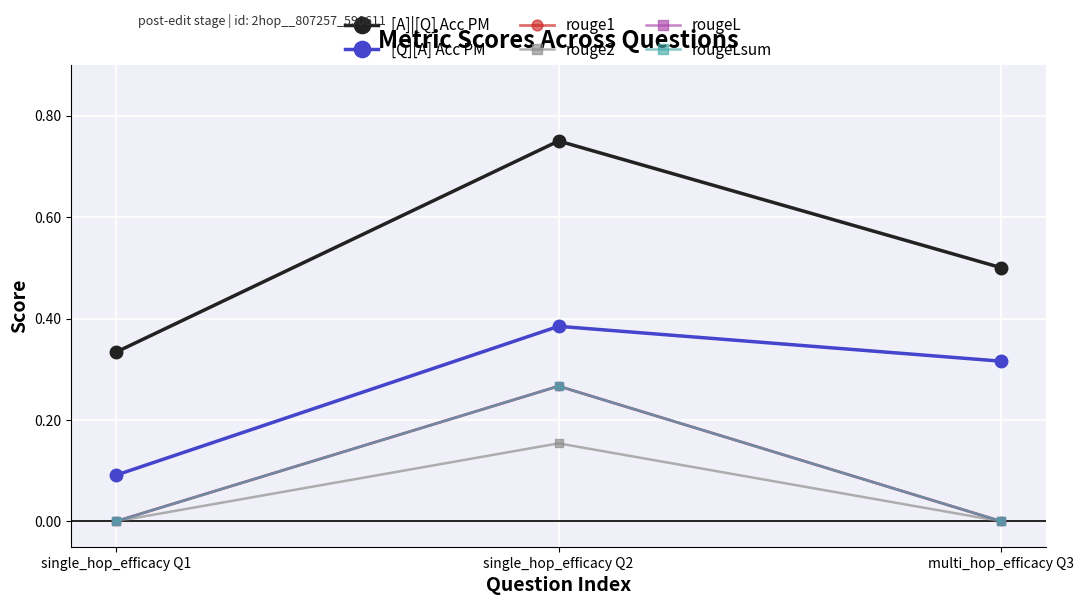

Reading left to right, list all the values displayed in this chart.

[A]|[Q] Acc PM: single_hop_efficacy Q1=0.3	single_hop_efficacy Q2=0.8	multi_hop_efficacy Q3=0.5
[Q][A] Acc PM: single_hop_efficacy Q1=0.1	single_hop_efficacy Q2=0.4	multi_hop_efficacy Q3=0.3
rouge1: single_hop_efficacy Q1=0.0	single_hop_efficacy Q2=0.3	multi_hop_efficacy Q3=0.0
rouge2: single_hop_efficacy Q1=0.0	single_hop_efficacy Q2=0.2	multi_hop_efficacy Q3=0.0
rougeL: single_hop_efficacy Q1=0.0	single_hop_efficacy Q2=0.3	multi_hop_efficacy Q3=0.0
rougeLsum: single_hop_efficacy Q1=0.0	single_hop_efficacy Q2=0.3	multi_hop_efficacy Q3=0.0